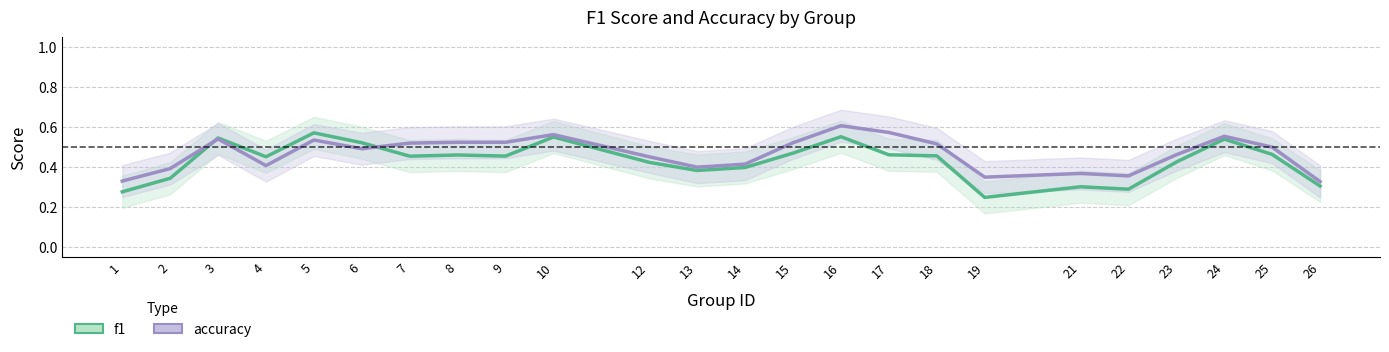

How many interior local peaks does the f1 series have?

7